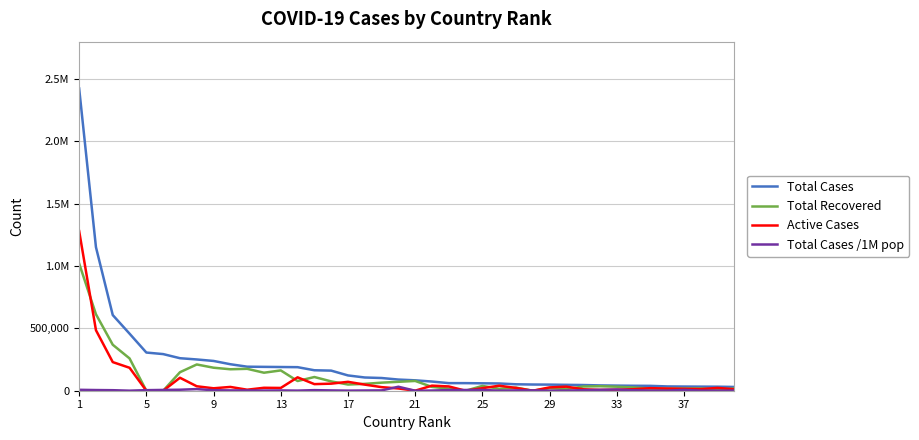

What is the difference between the maximum and second lowest values in the Active Cases series?

1280605